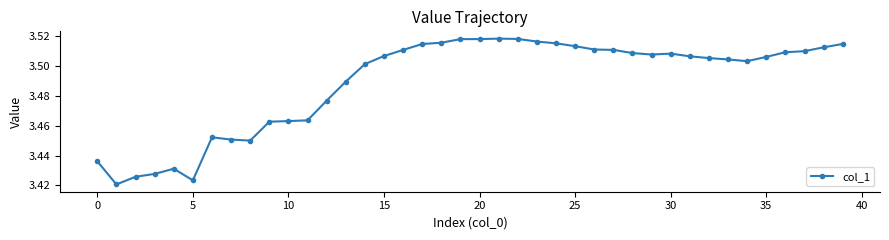

True or false: there are more than 1 points higher than both neighbors.

True